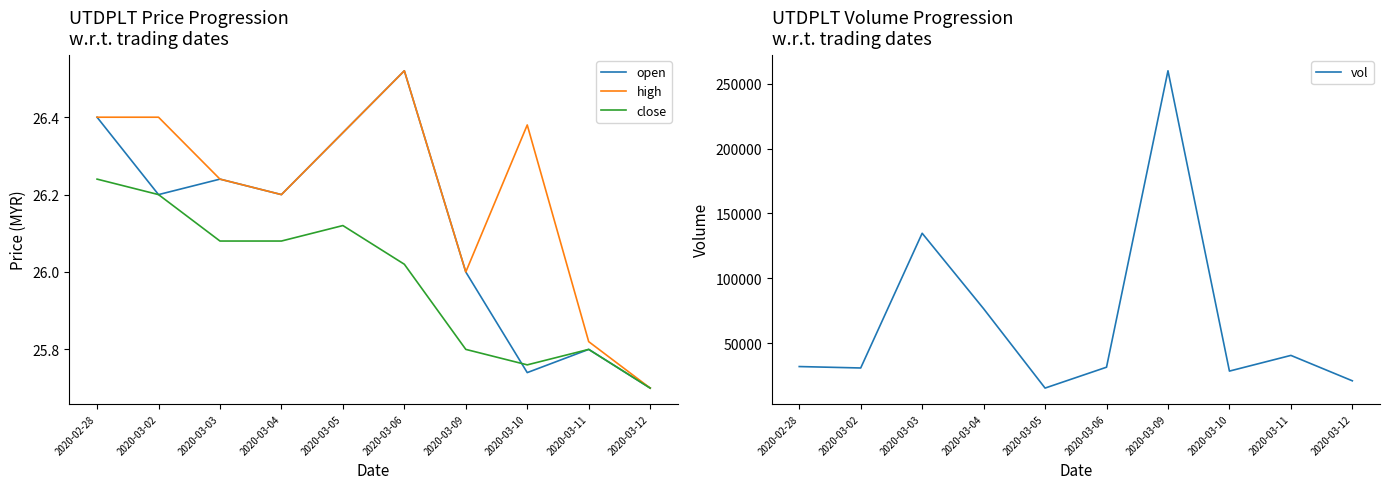

What is the total value across all series at 2020-03-05?

15378.8